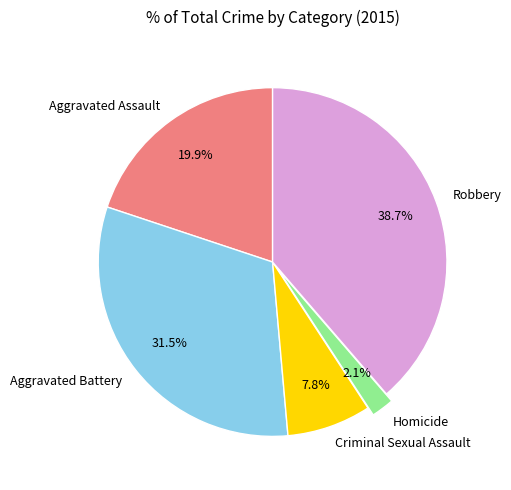

Rank the categories by value from highest to lowest.

Robbery, Aggravated Battery, Aggravated Assault, Criminal Sexual Assault, Homicide